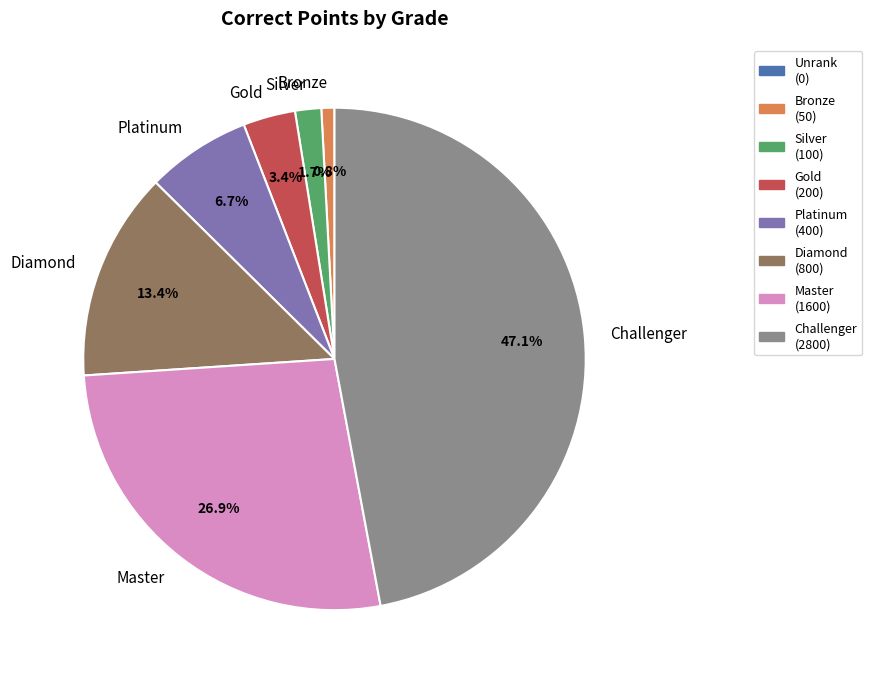

What portion of the pie excludes Bronze?

99.2%